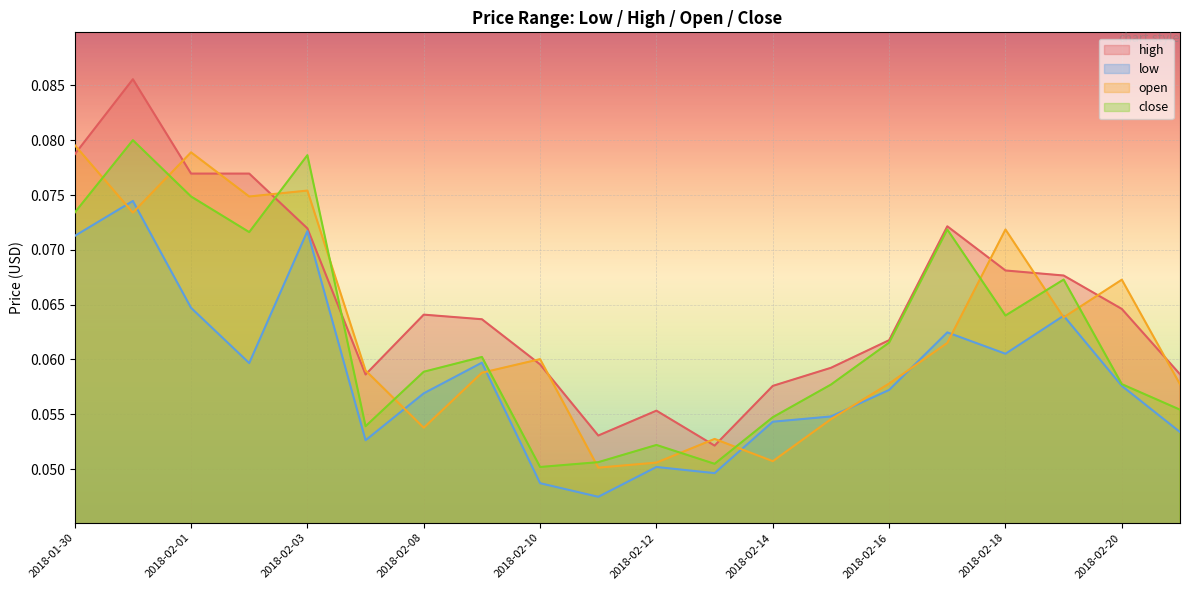

How many categories are shown in the chart?

20